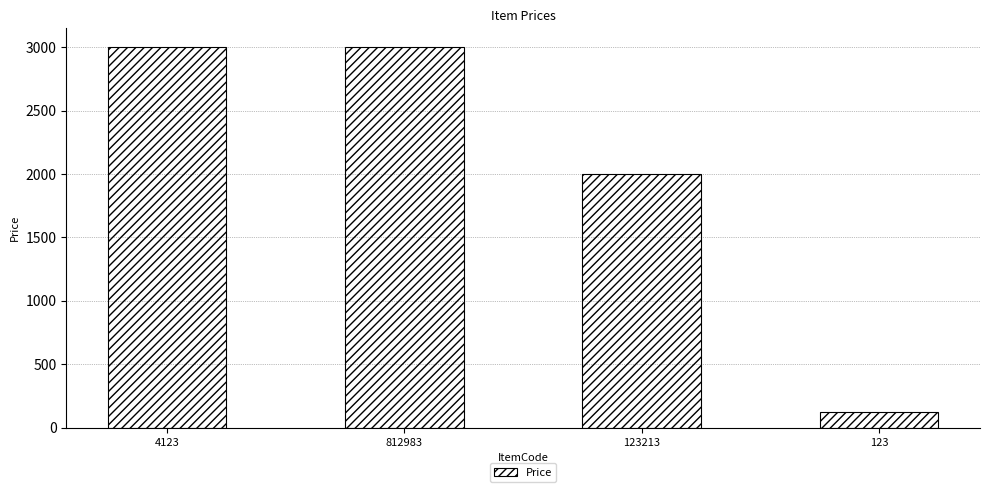

The value at 812983 is 4739. True or false?

False